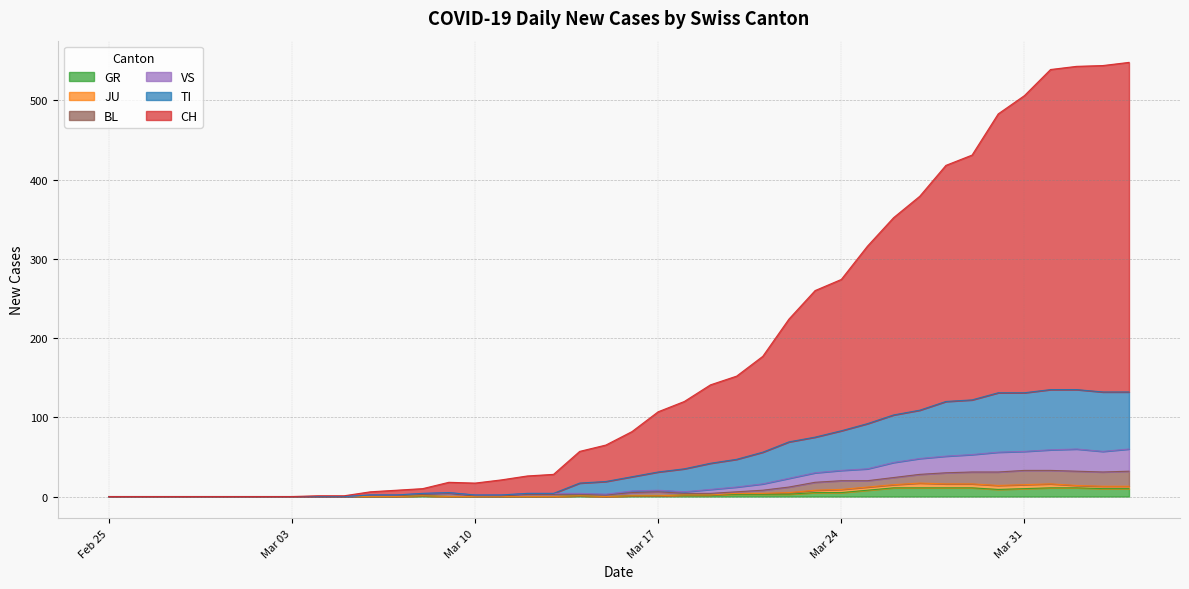

Is it true that CH equals 0 at Feb 25?

True